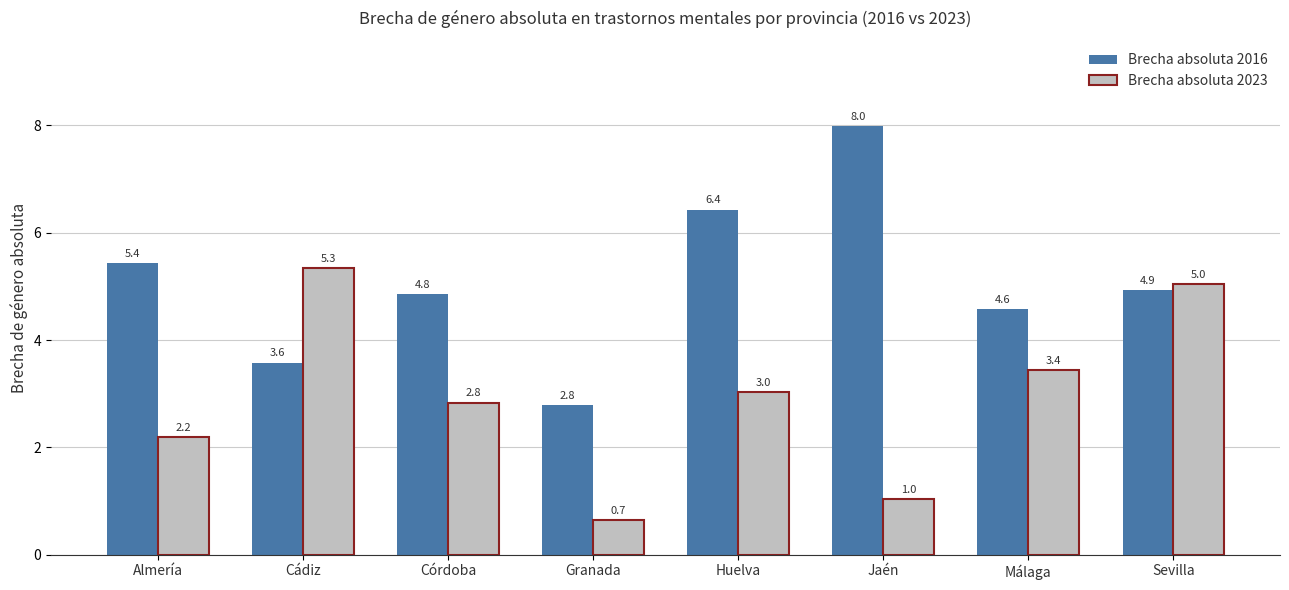

Reading right to left, extract all data points from this chart.

Brecha absoluta 2016: Sevilla=4.9	Málaga=4.6	Jaén=8.0	Huelva=6.4	Granada=2.8	Córdoba=4.8	Cádiz=3.6	Almería=5.4
Brecha absoluta 2023: Sevilla=5.0	Málaga=3.4	Jaén=1.0	Huelva=3.0	Granada=0.7	Córdoba=2.8	Cádiz=5.3	Almería=2.2